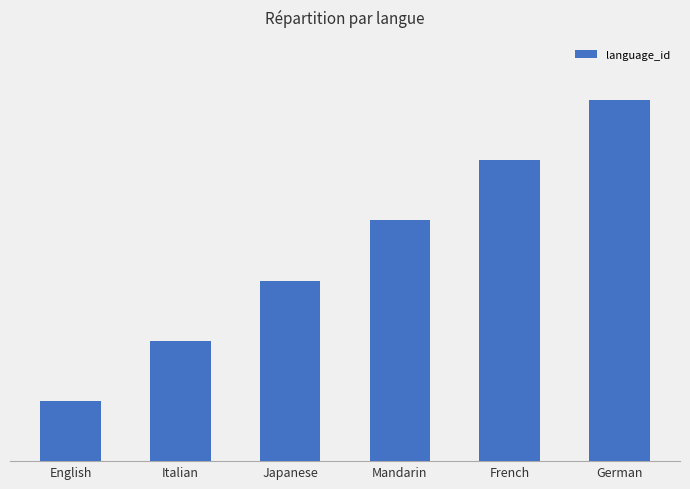

Does the chart contain any negative values?

No